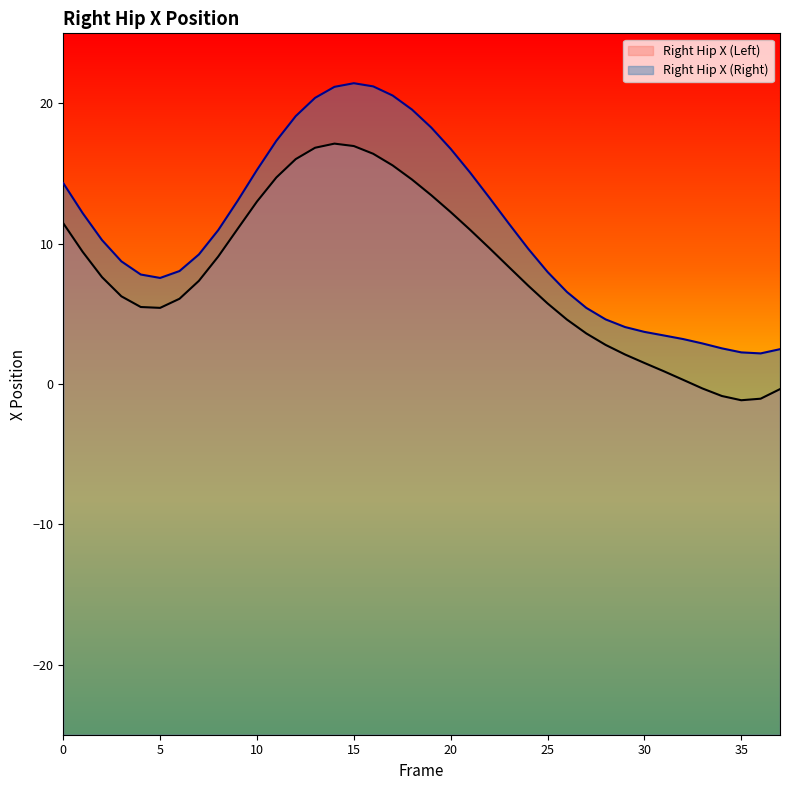

Reading left to right, transcribe all the data shown in this chart.

X: 11.5	9.4	7.6	6.3	5.5	5.4	6.1	7.4	9.1	11.1	13.0	14.7	16.0	16.8	17.1	17.0	16.4	15.6	14.6	13.5	12.3	11.0	9.7	8.3	7.0	5.7	4.6	3.6	2.8	2.1	1.5	0.9	0.3	-0.3	-0.9	-1.2	-1.0	-0.4
X2: 14.3	12.2	10.3	8.7	7.8	7.6	8.1	9.2	11.0	13.1	15.3	17.3	19.1	20.4	21.2	21.4	21.2	20.6	19.6	18.3	16.8	15.1	13.3	11.4	9.6	8.0	6.6	5.4	4.6	4.1	3.7	3.5	3.2	2.9	2.5	2.3	2.2	2.5